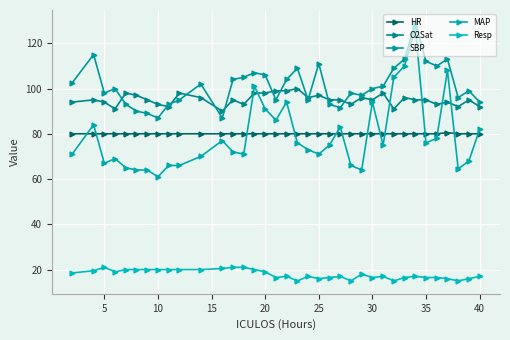

What is the sum of all MAP values?

2834.5